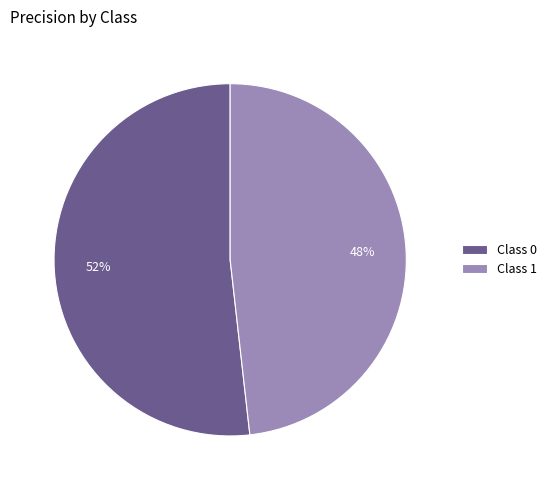

Is it true that Class 0 is 58% of the pie?

False